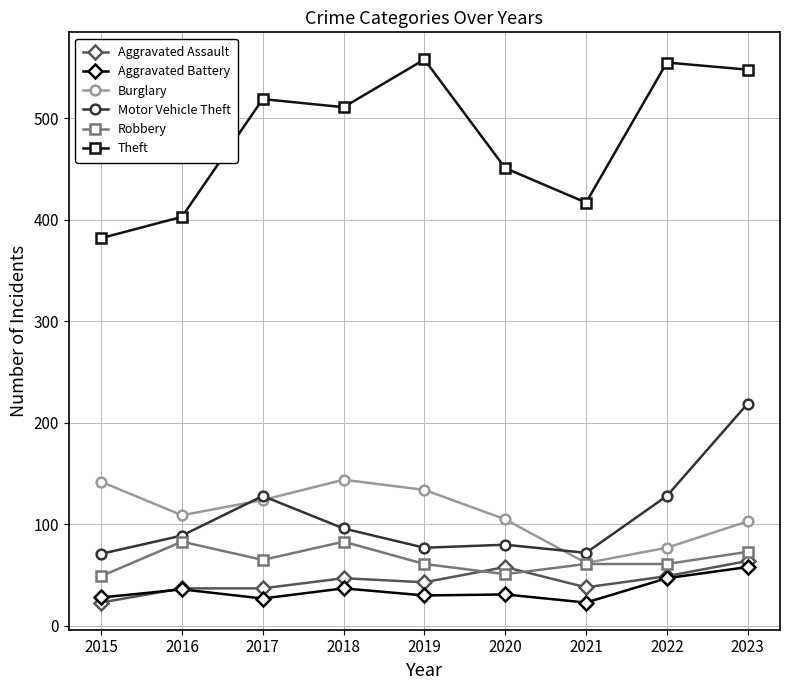

The Robbery series shows 83 at 2016. True or false?

True